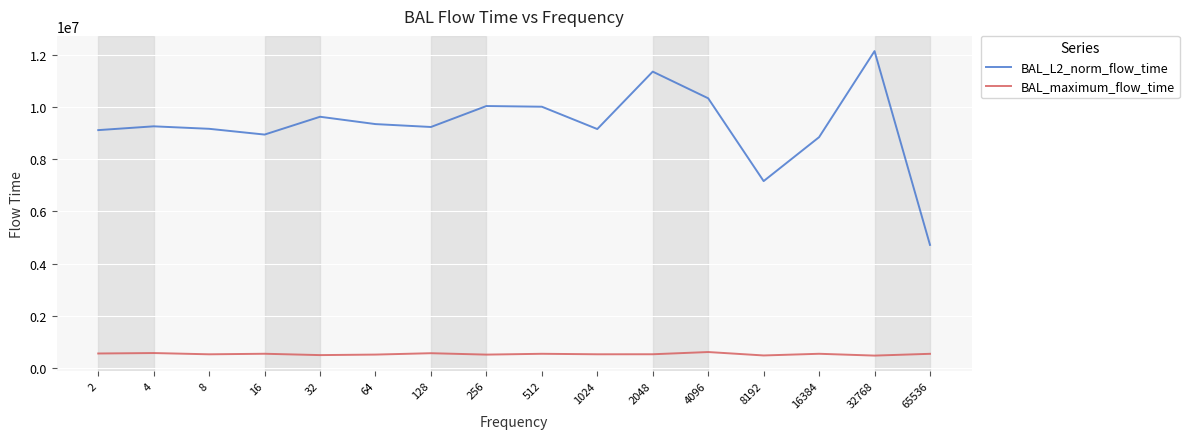

Which series has the largest range (max minus min)?

BAL_L2_norm_flow_time